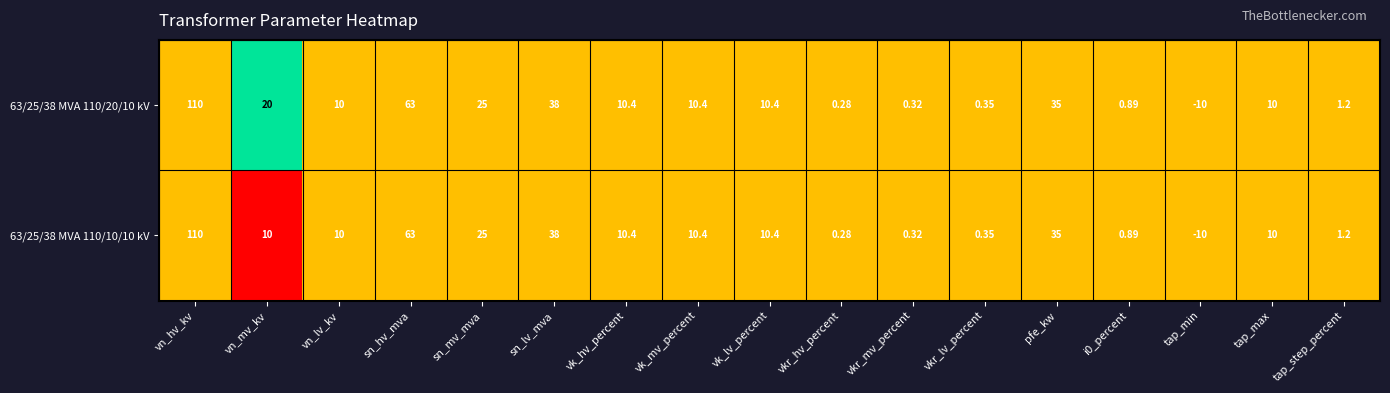

At which label does 63/25/38 MVA 110/10/10 kV first exceed 10?

vn_hv_kv